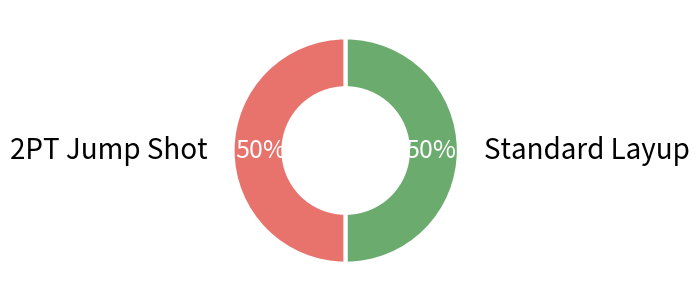

How many segments does this pie chart have?

2